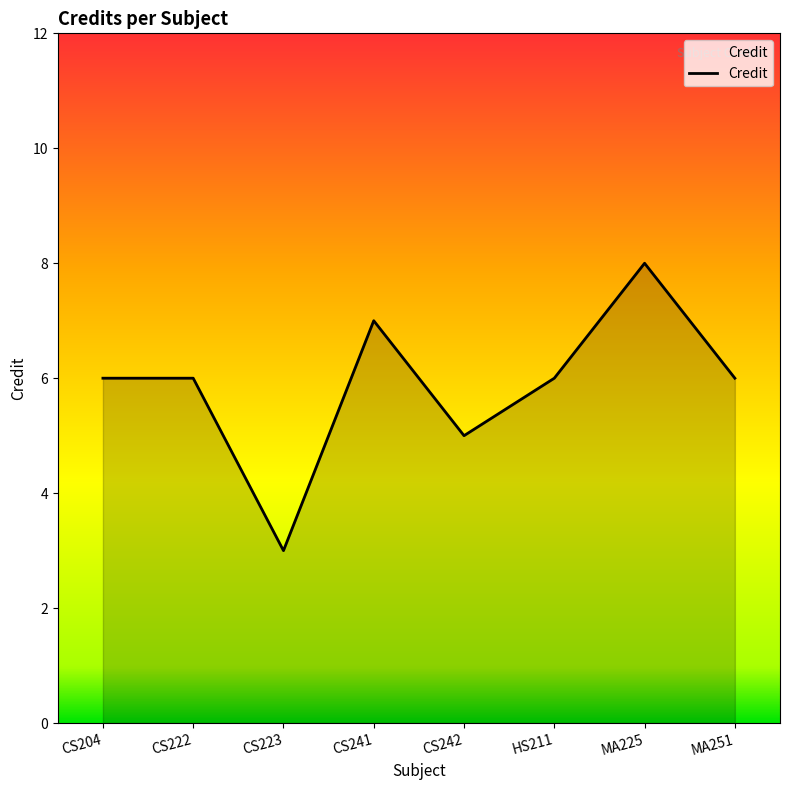

What position from the left is MA225?

7